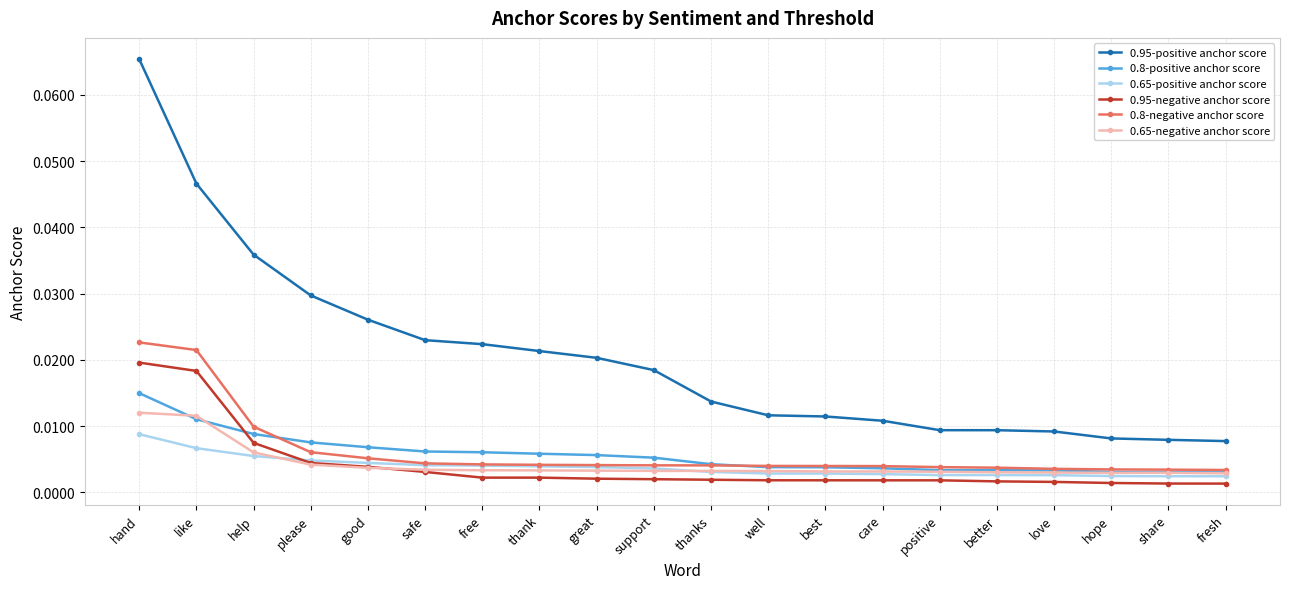

How many 0.65-positive anchor score values are between 0 and 1?

20